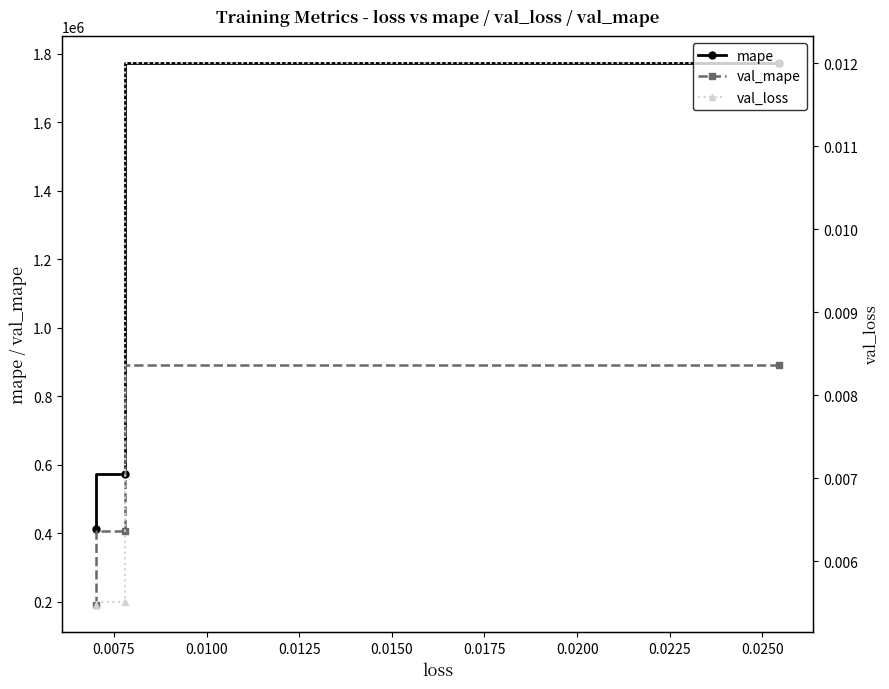

What is the value of the val_mape point at the 3rd from the left?

890040.1